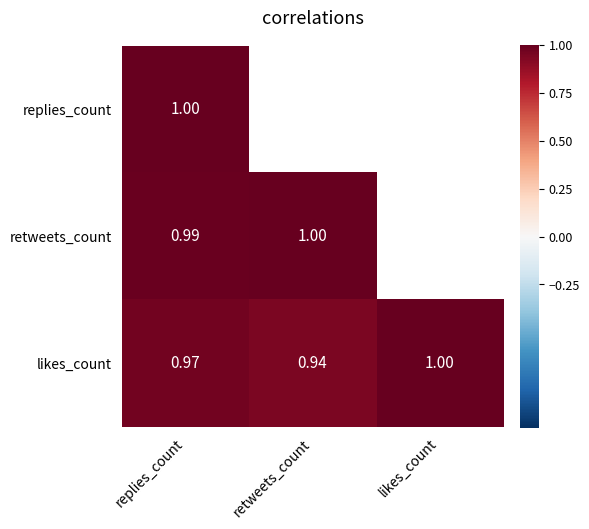

The value of retweets_count at retweets_count is 0.7. True or false?

False